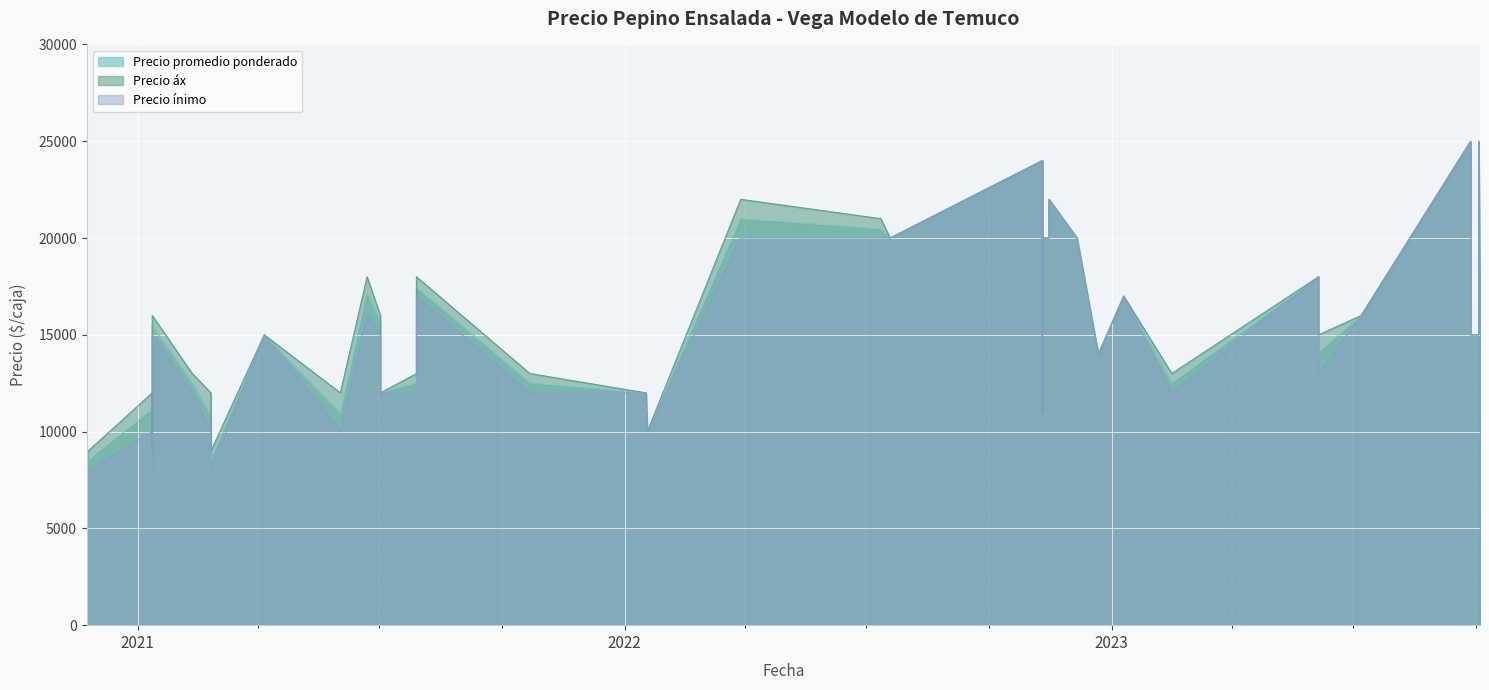

Does the chart display data point markers on the line(s)?

No